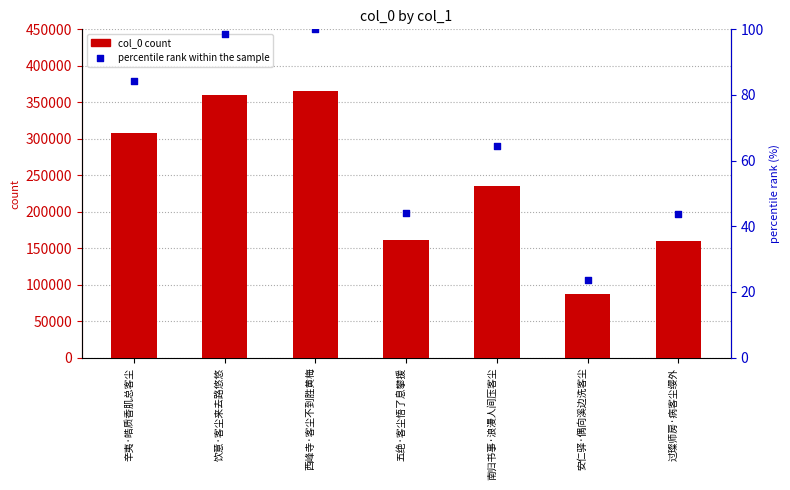

Which series has the largest total across all categories?

col_0